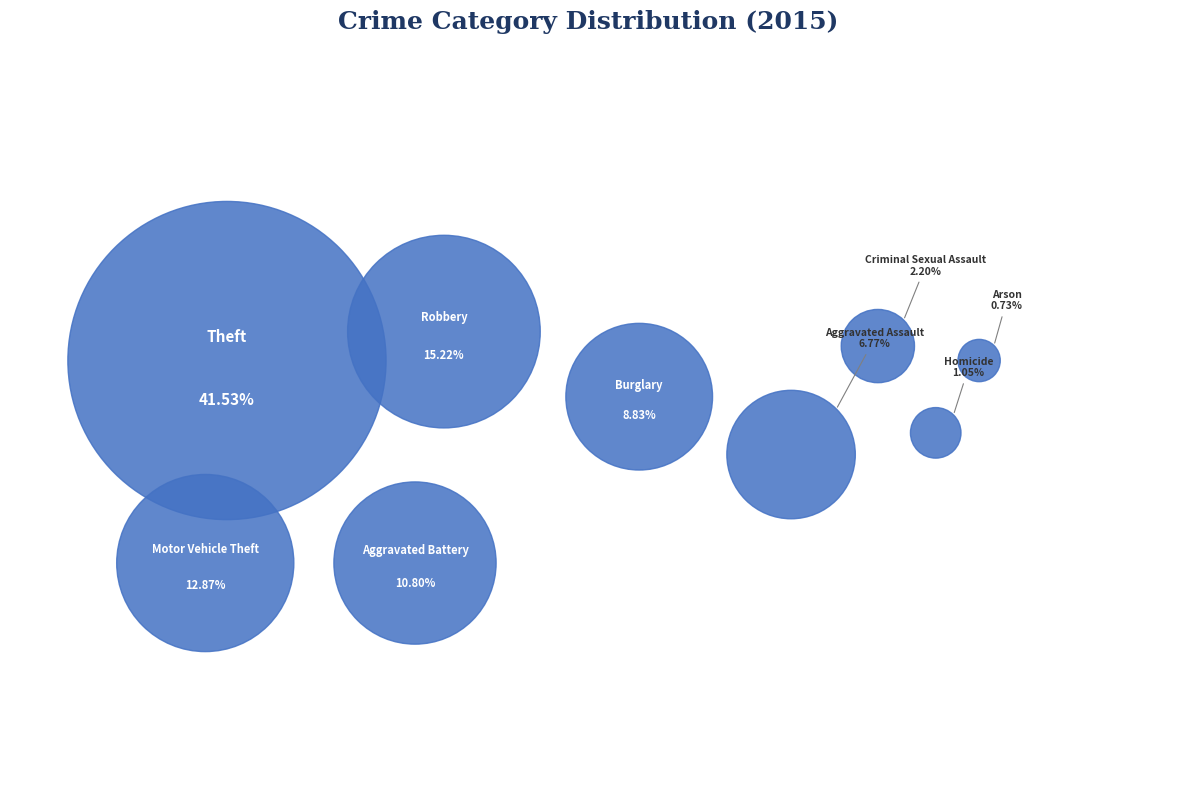

Is it true that Aggravated Battery is 2% of the pie?

False